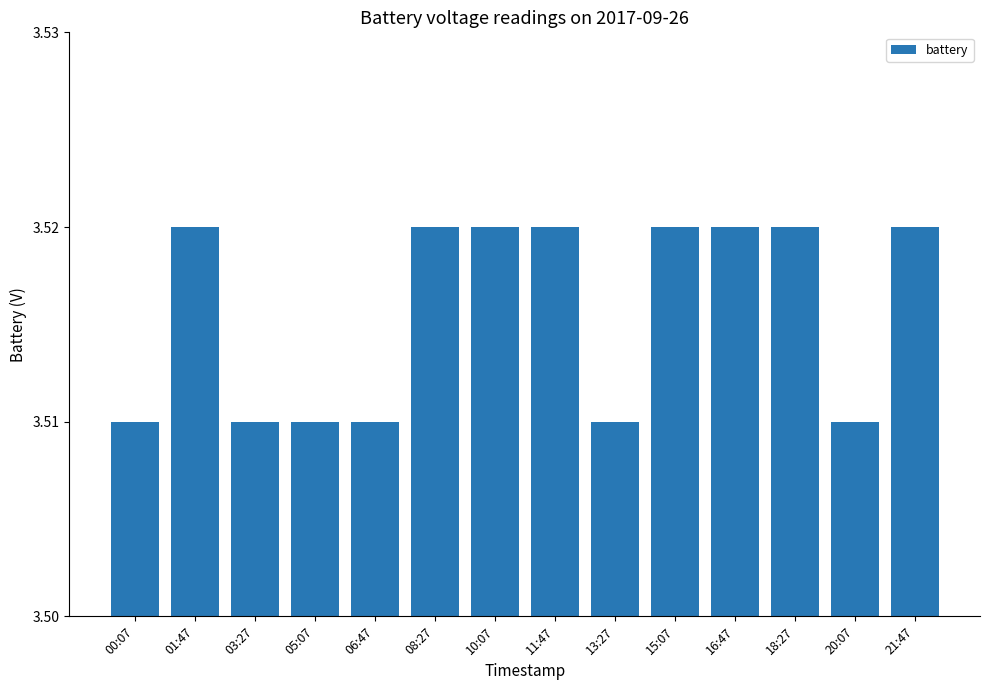

Is it true that the value at 21:47 is 4.8?

False